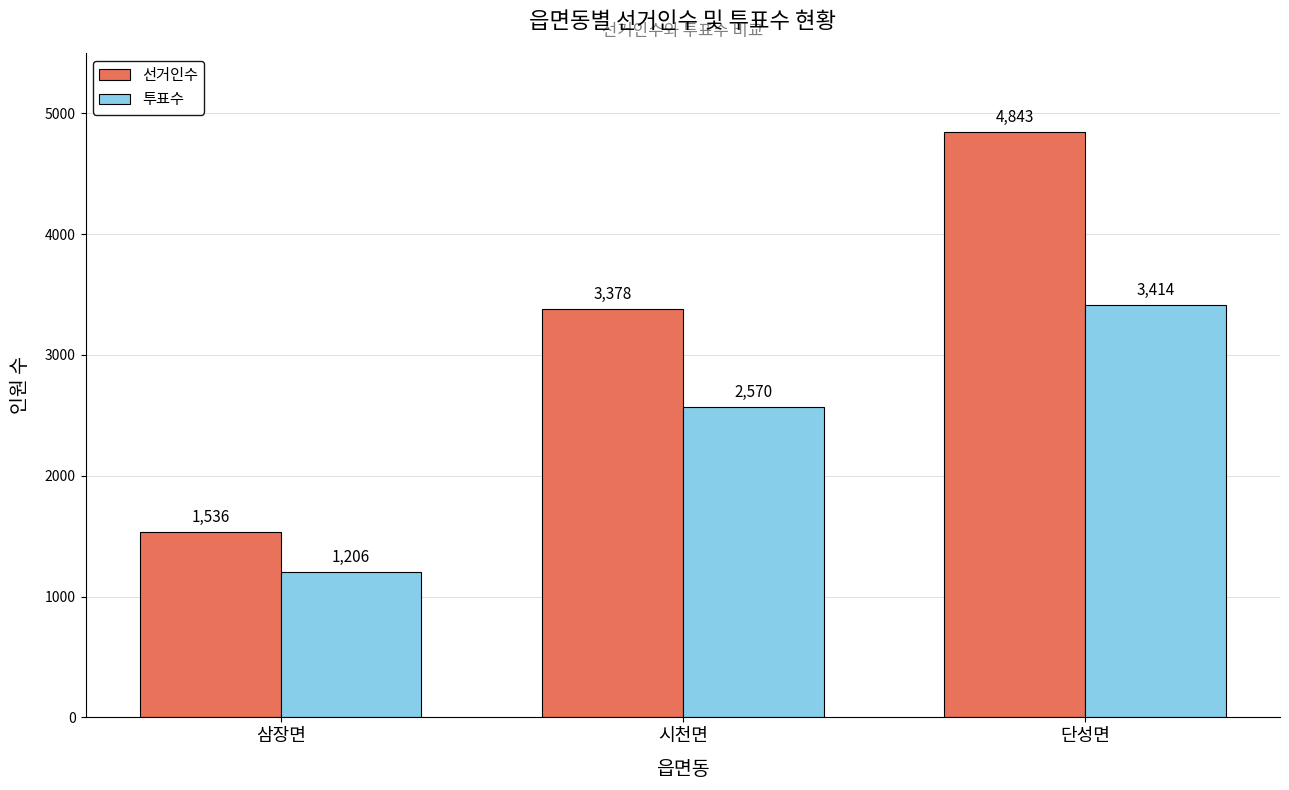

How many data points does each series have?

3